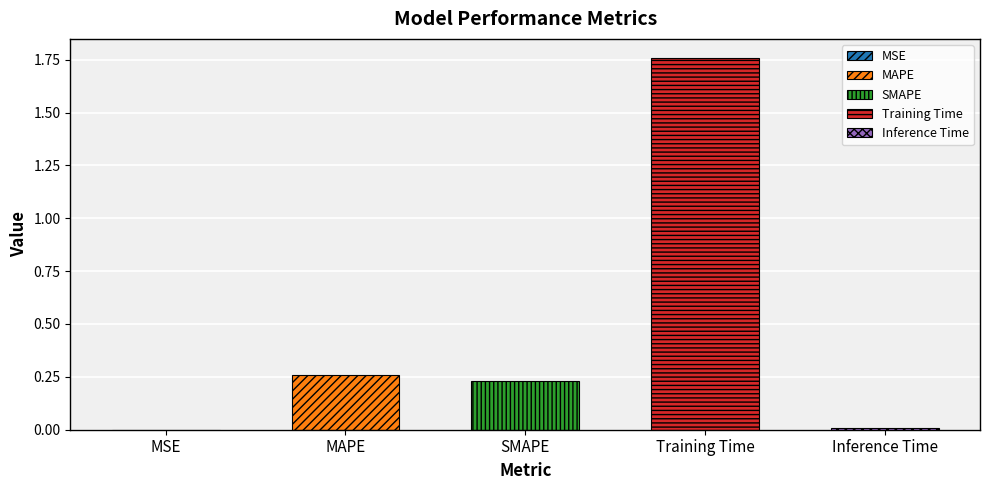

What is the change in value from SMAPE to Training Time?

+1.5